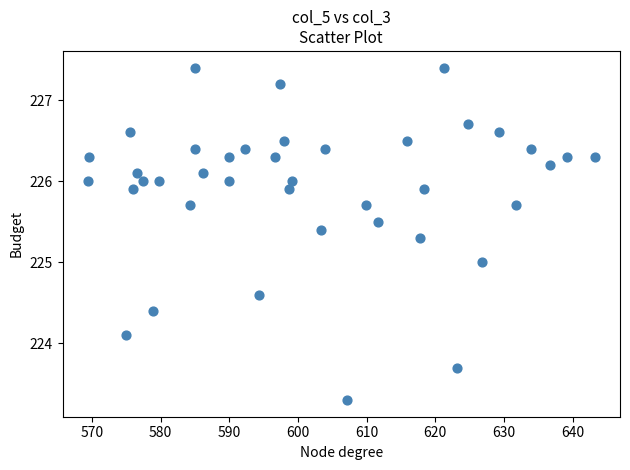

What is the range of Y values (max minus min)?

4.1